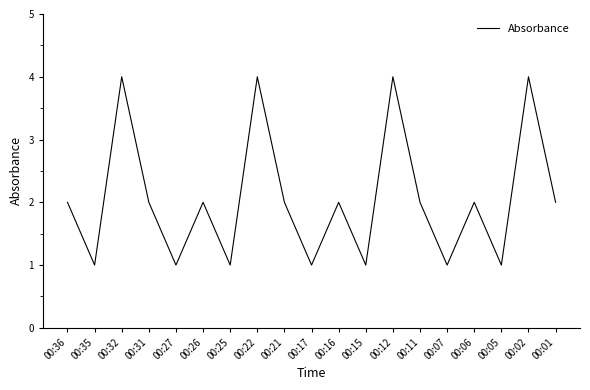

Is it true that the value at 00:06 is 2?

True